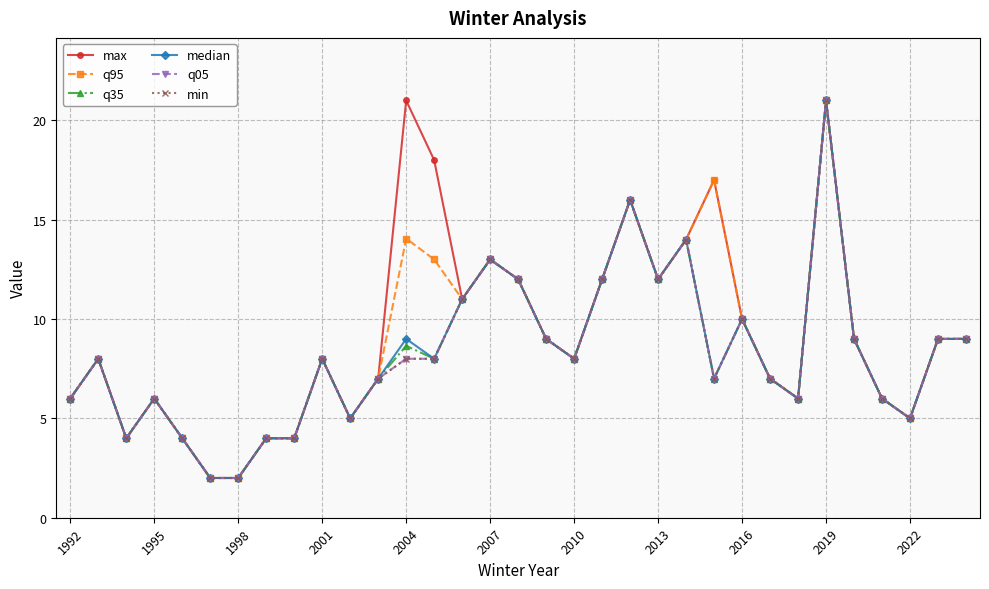

Does the chart have visible grid lines?

Yes